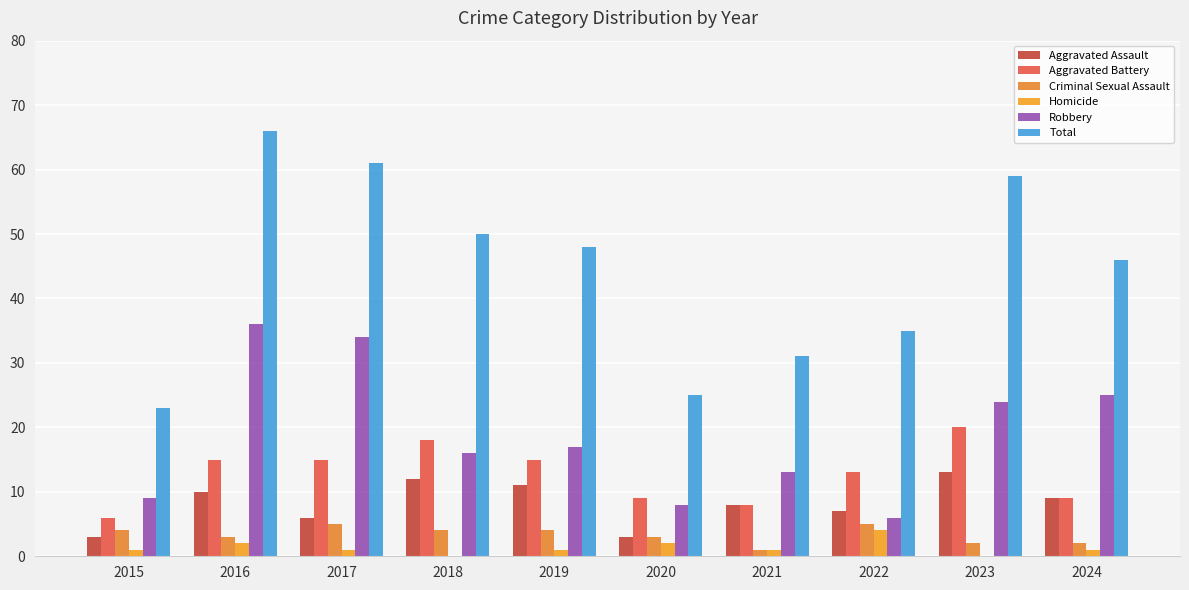

Count the Homicide values in the range 1 to 2.

7